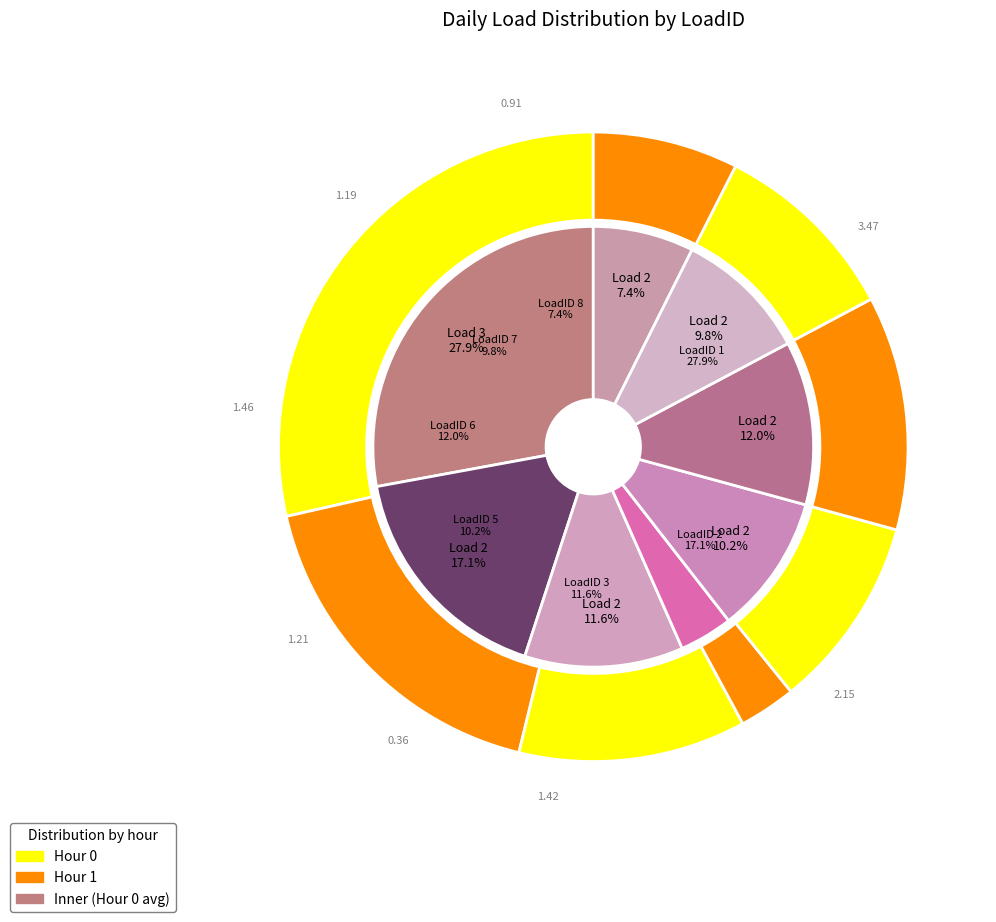

What portion of the pie excludes LoadID 5?

89.8%